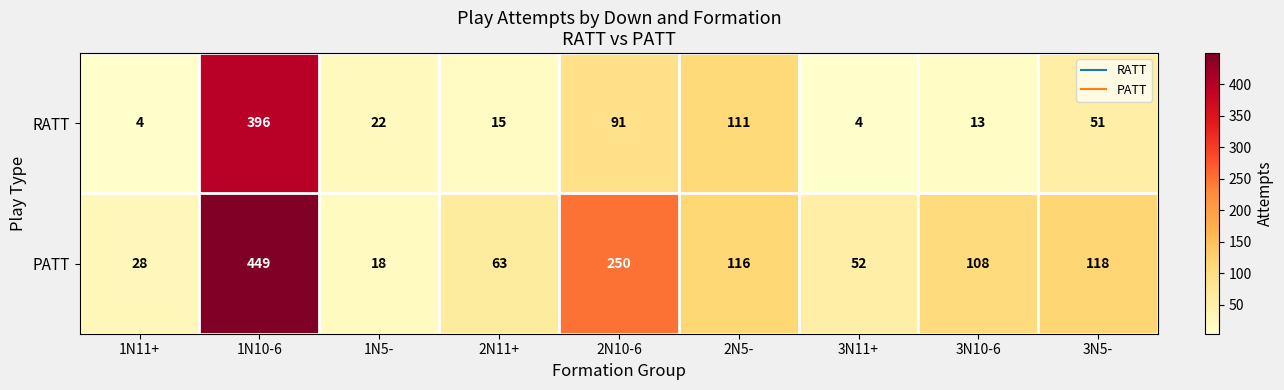

What is the total value across all series at 1N10-6?

845